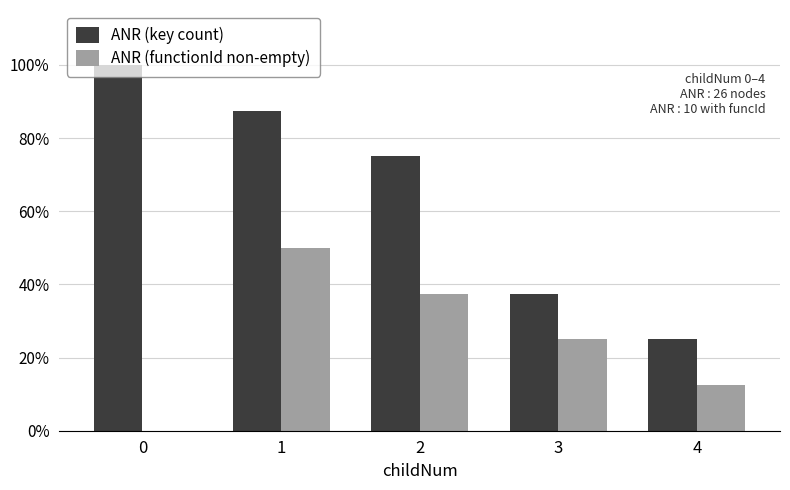

At which category is the sum across all series the highest?

1